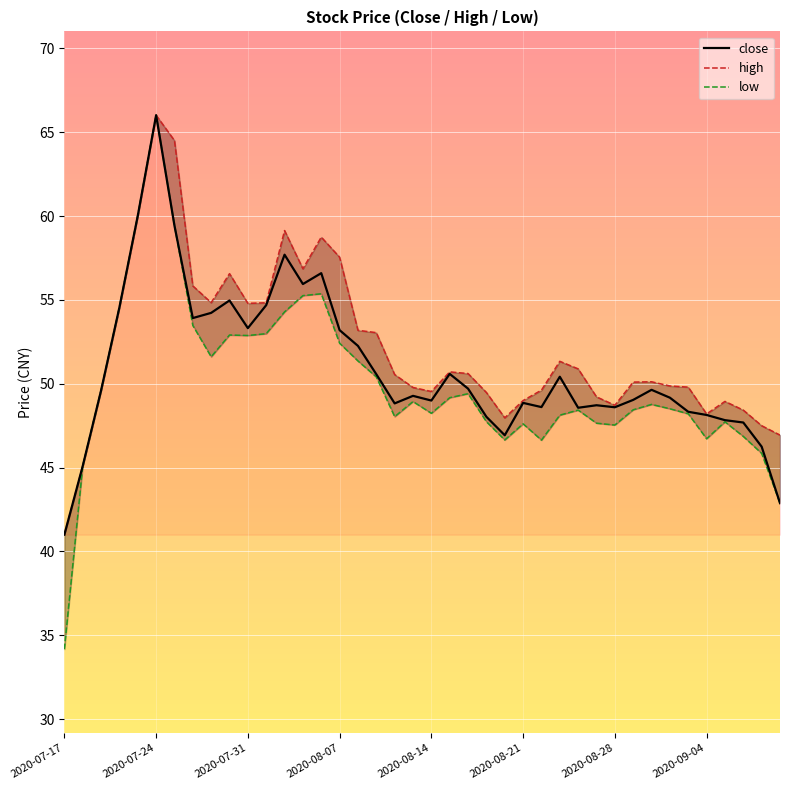

What is the value of the low point at the 6th from the left?

66.0